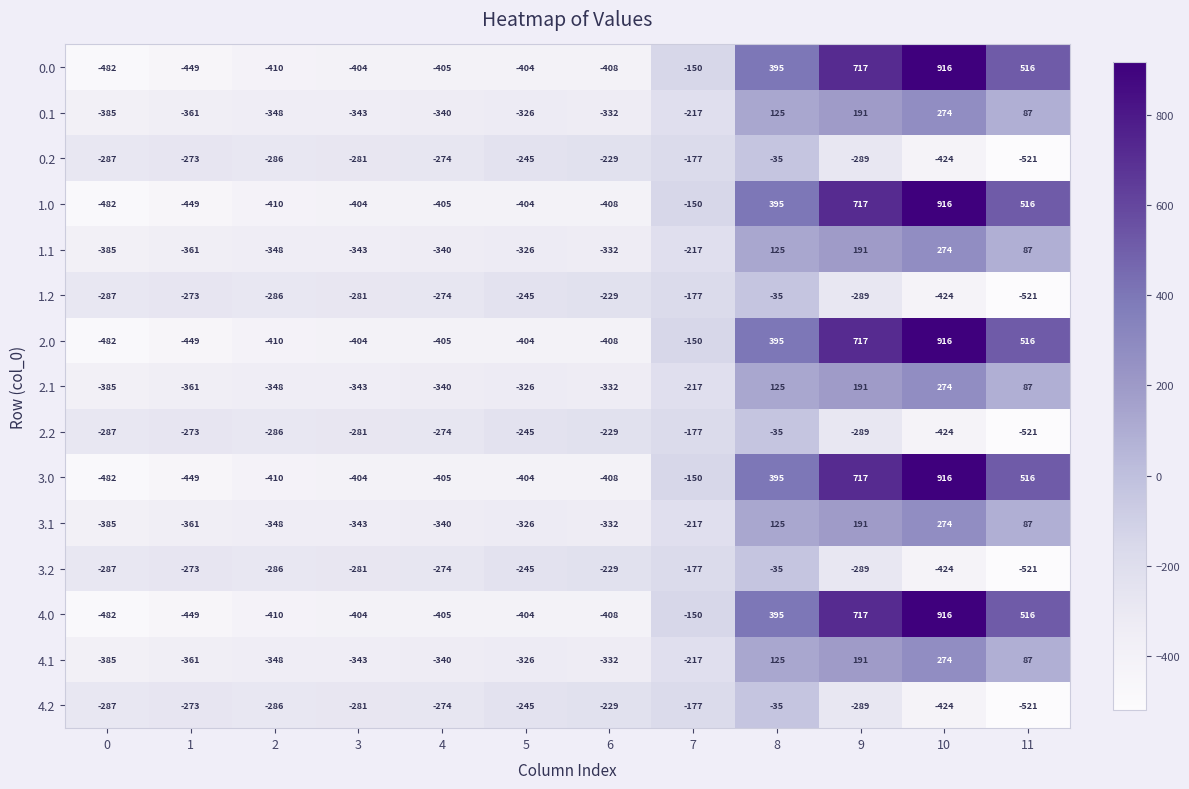

What is the total value across all series at 7?

-2720